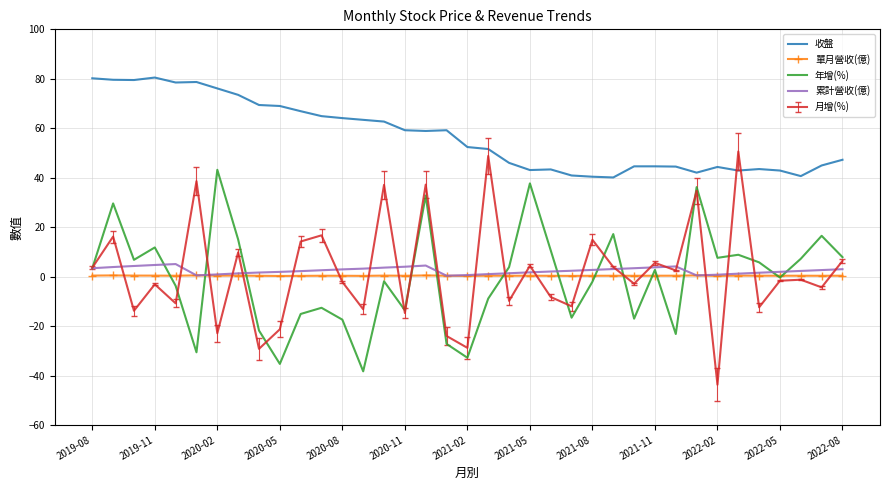

What is the average value of the 年增(%) series?

-0.4